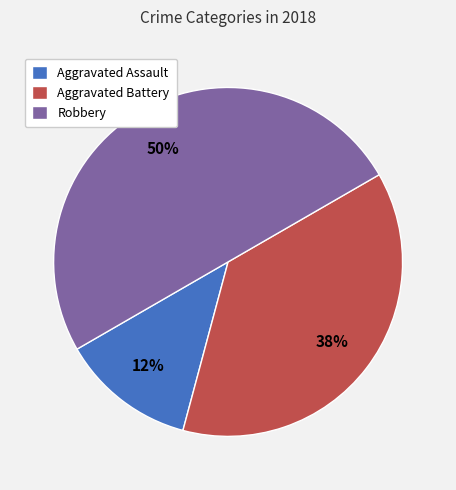

What percentage is the Aggravated Battery slice, to the nearest percent?

37%